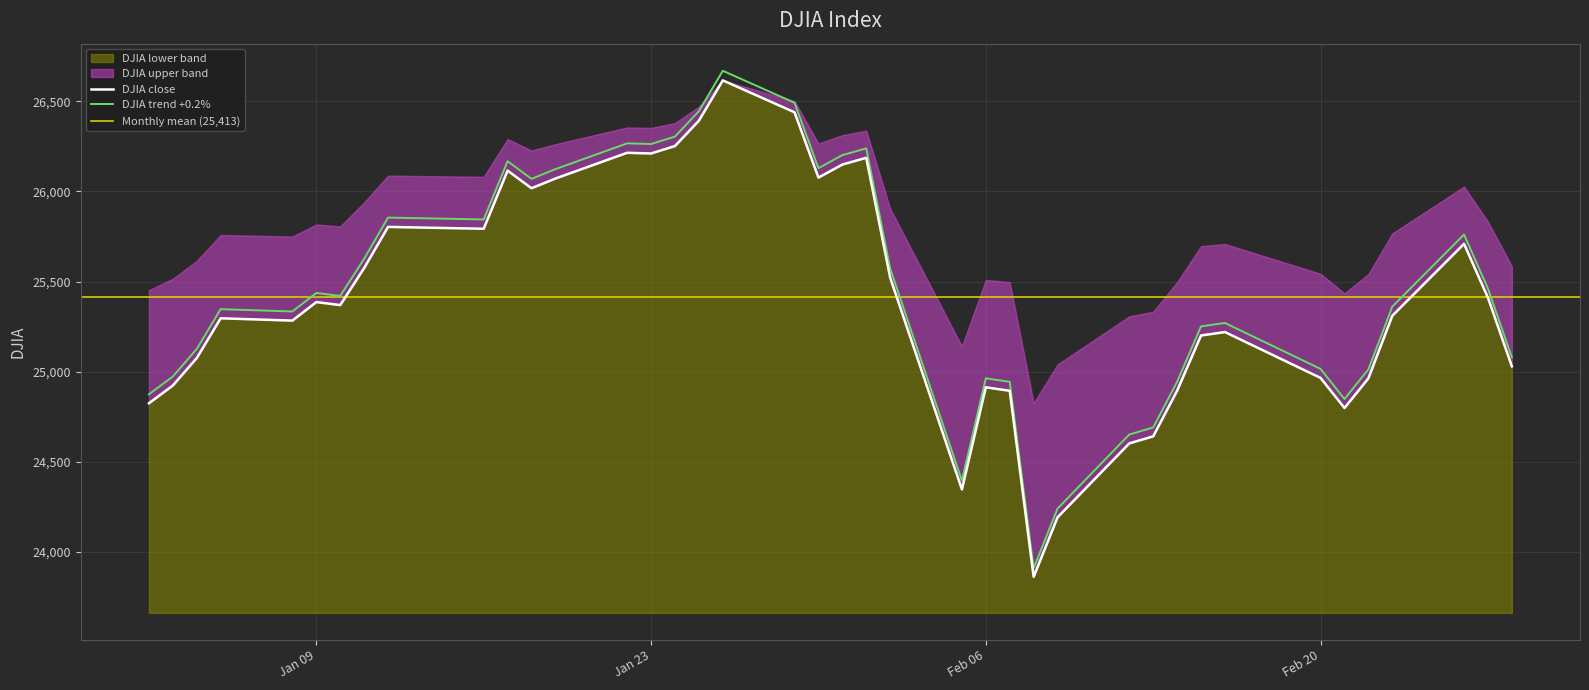

At which category does the chart reach its minimum across all series?

2018-02-08